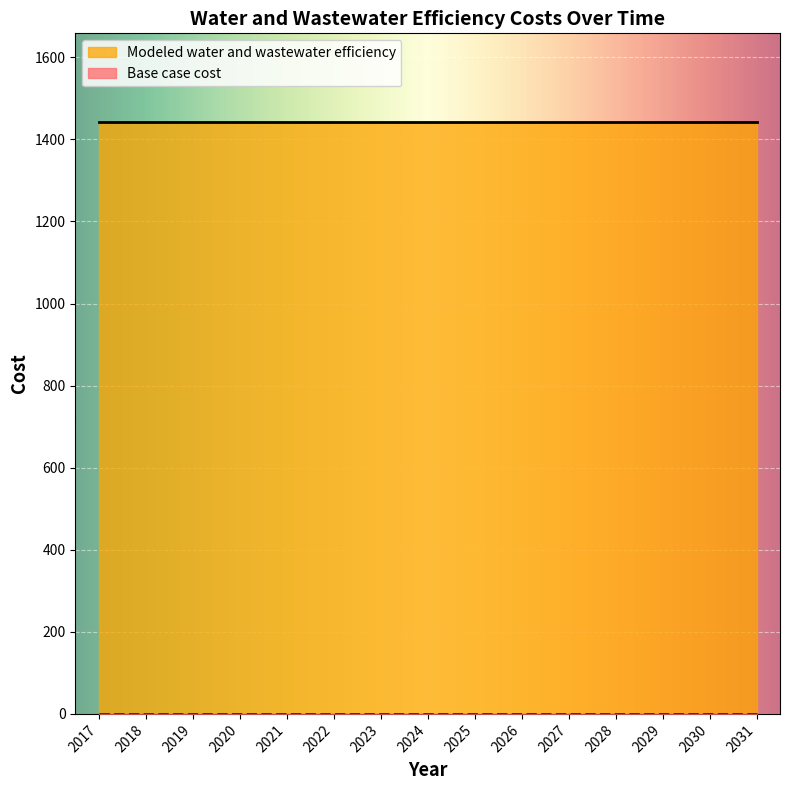

Reading right to left, extract all data points from this chart.

Base case cost: 0.0	0.0	0.0	0.0	0.0	0.0	0.0	0.0	0.0	0.0	0.0	0.0	0.0	0.0	0.0
Modeled water and wastewater efficiency: 1442.1	1442.1	1442.1	1442.1	1442.1	1442.1	1442.1	1442.1	1442.1	1442.1	1442.1	1442.1	1442.1	1442.1	1442.1